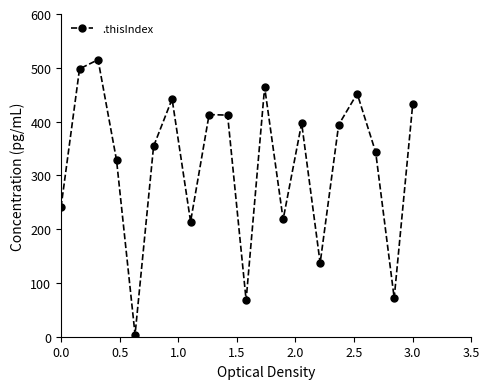

What is the sum of all values?

6398